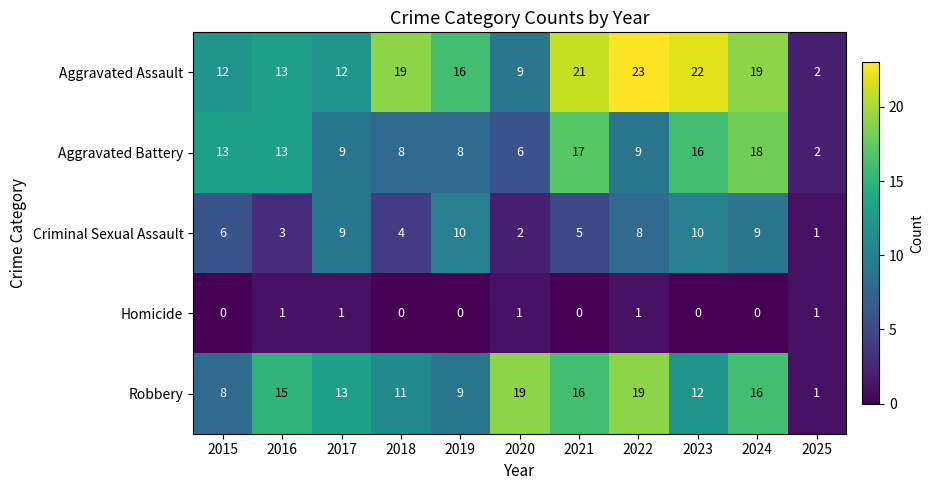

True or false: Aggravated Battery has a value of 16 at 2023.

True